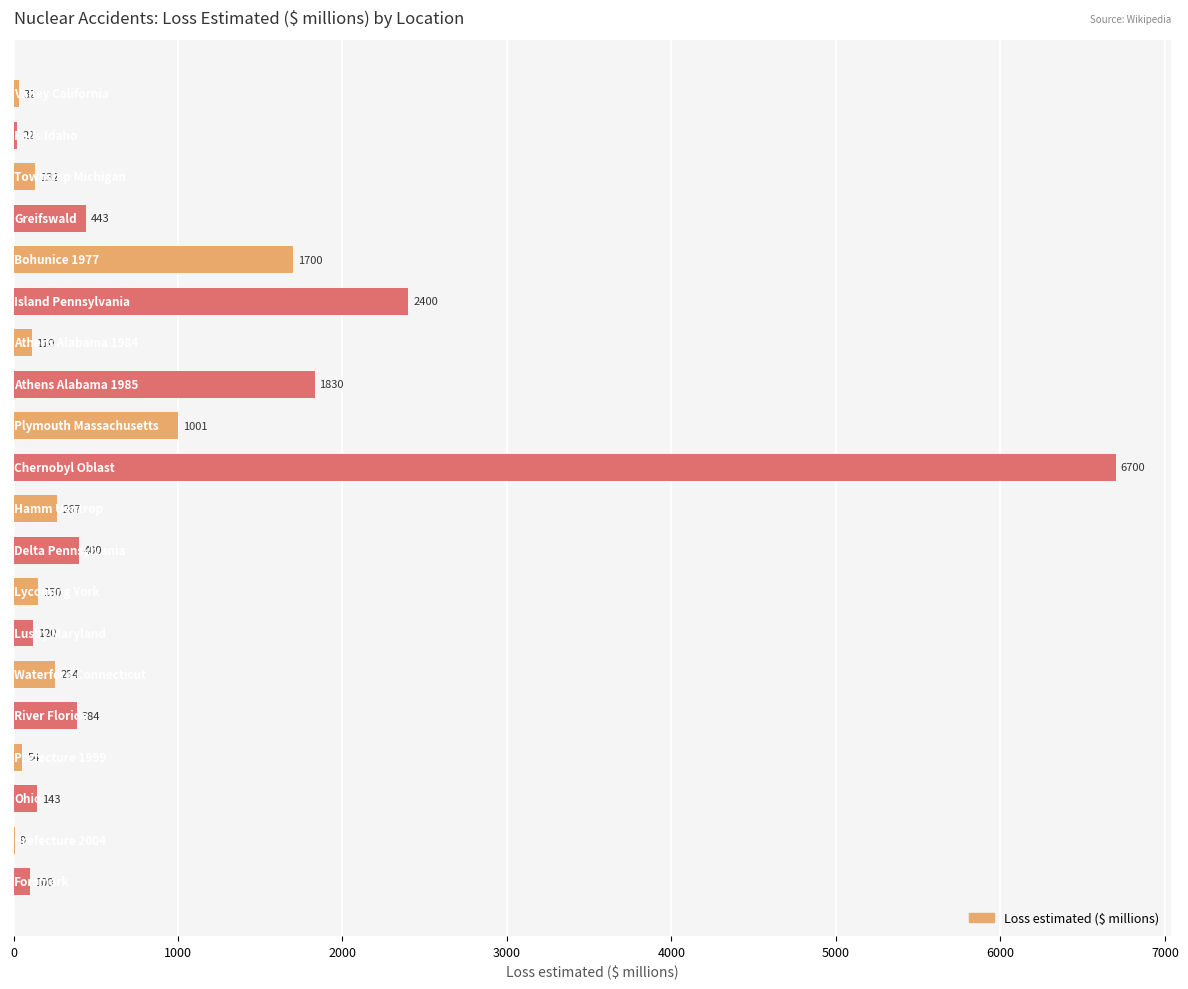

What is the sum of all values?

16251